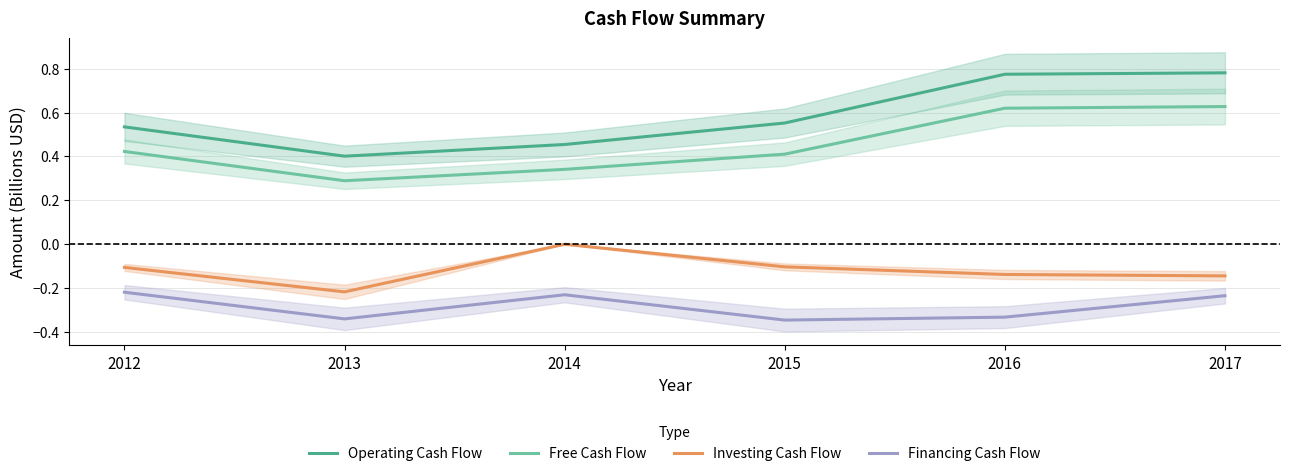

At which category does the chart reach its minimum across all series?

2015